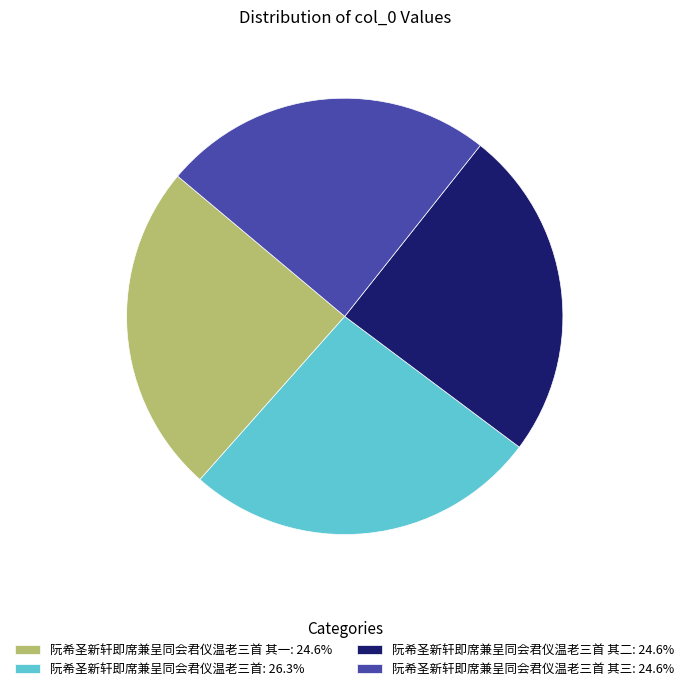

Is there a majority slice in this chart?

No